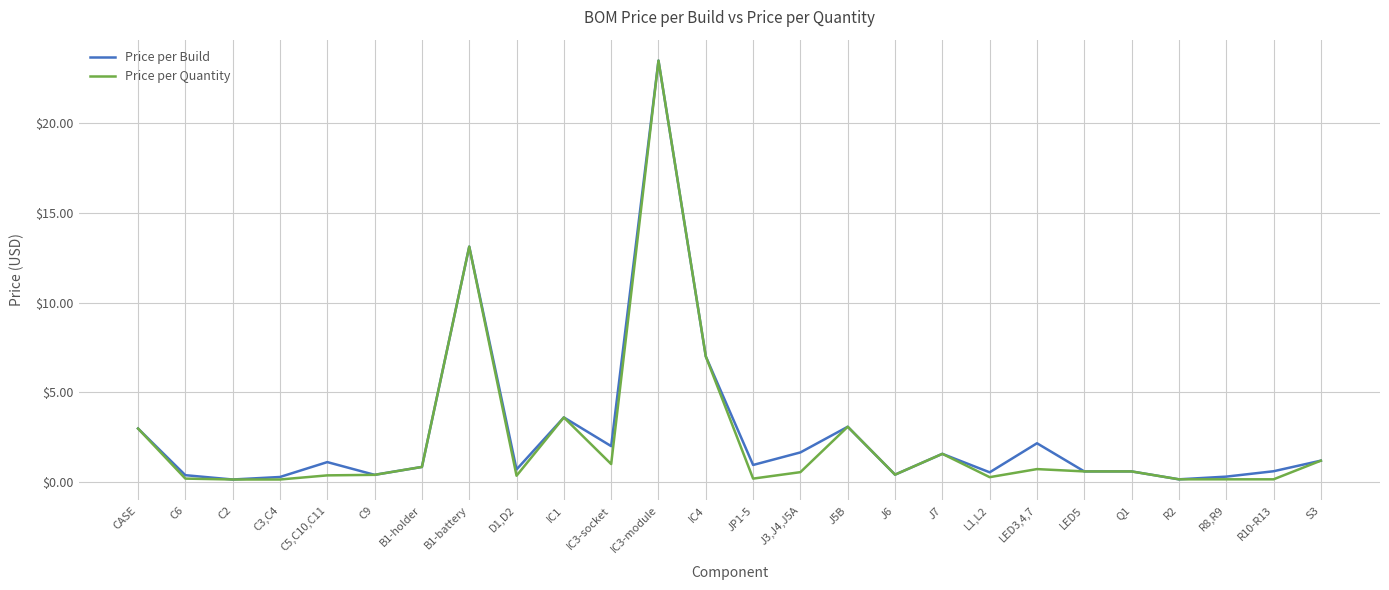

What are all the series names shown in the legend?

Price per Build, Price per Quantity